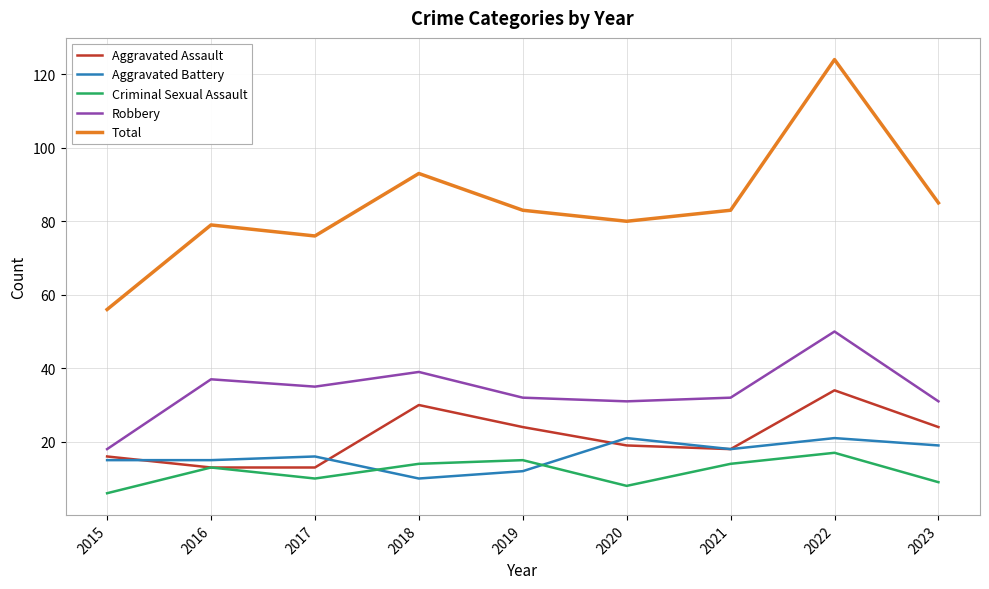

Which category has the highest value in the Criminal Sexual Assault series?

2022